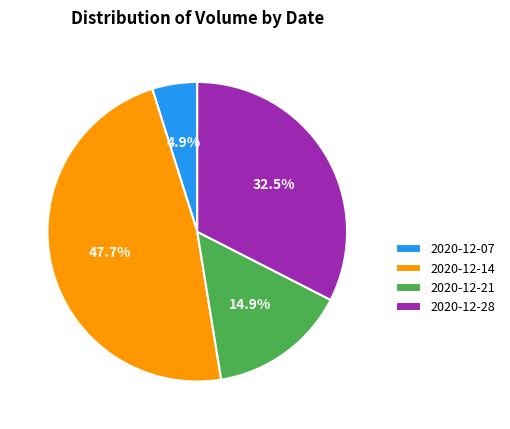

True or false: 2020-12-28 accounts for 39% of the total.

False